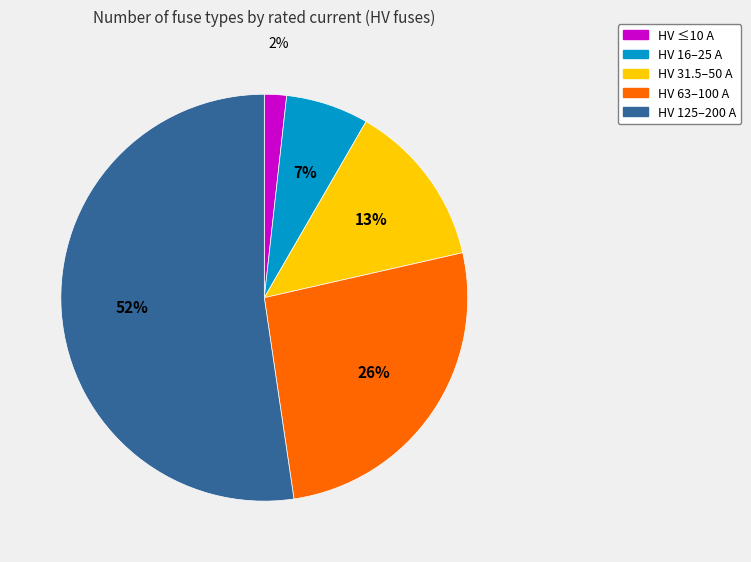

To the nearest percent, what is the average slice percentage?

20%